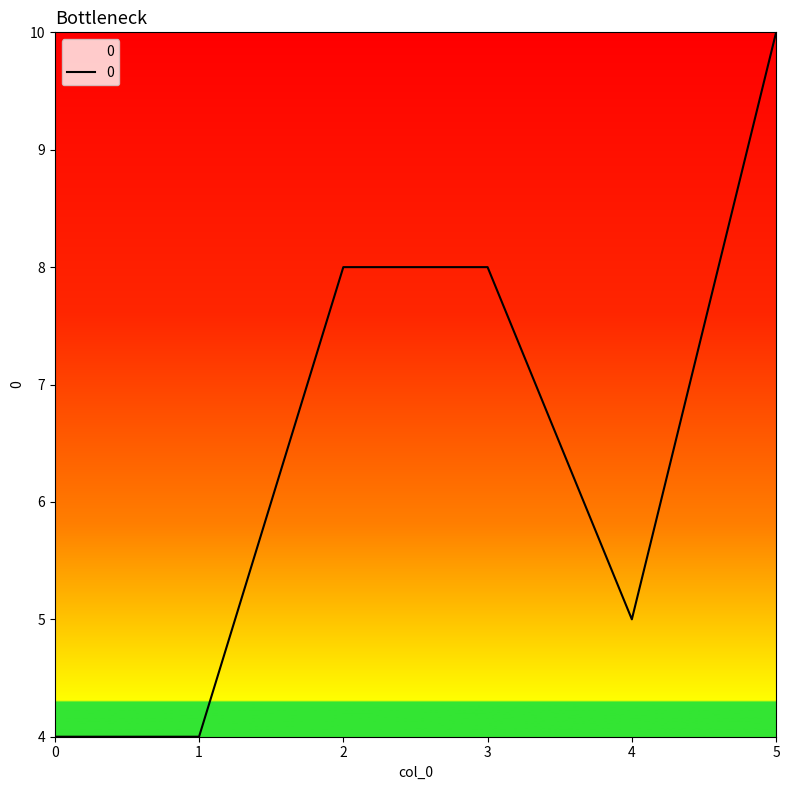

Count the number of data series in this chart.

1